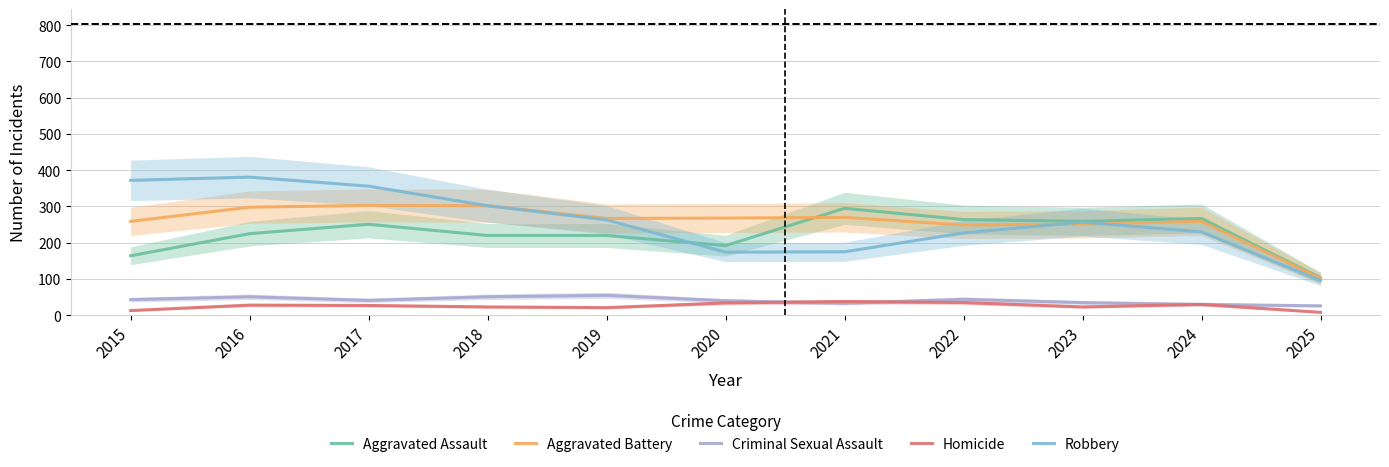

At which category is the sum across all series the highest?

2016